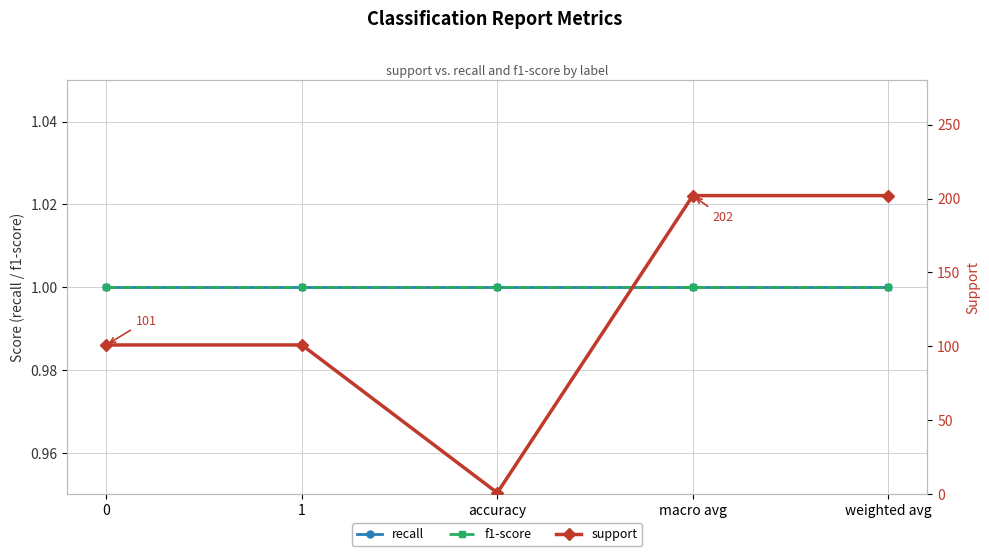

True or false: f1-score and recall intersect in this chart.

False